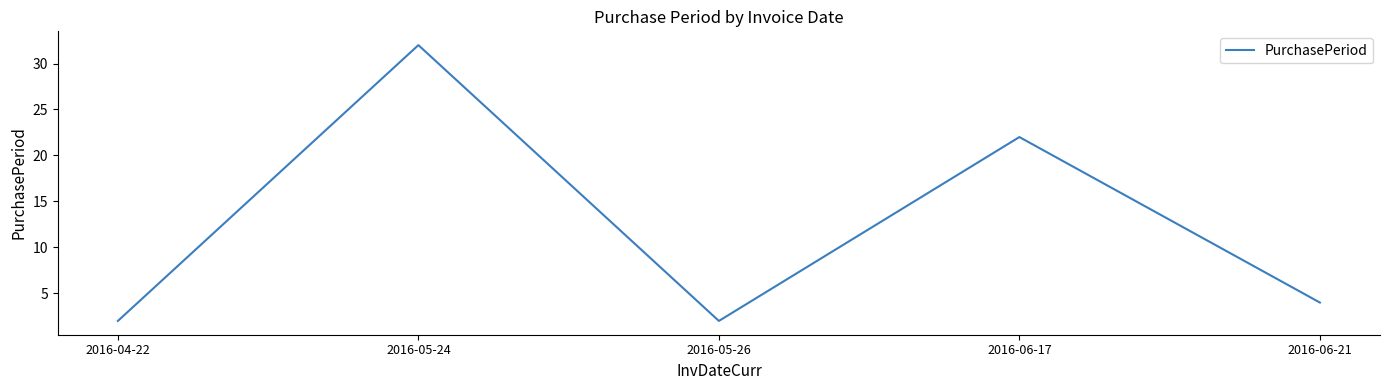

At which label is the value closest to 17?

2016-06-17